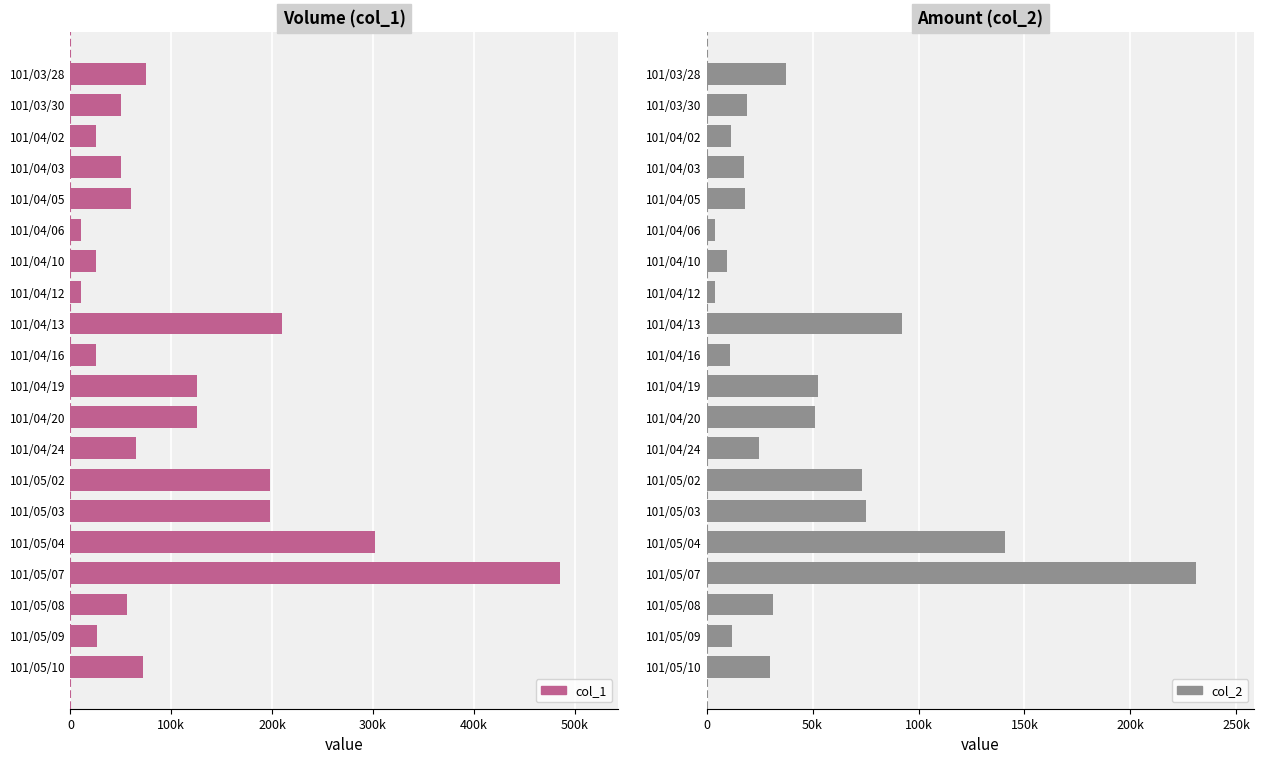

What are all the series names shown in the legend?

col_1, col_2